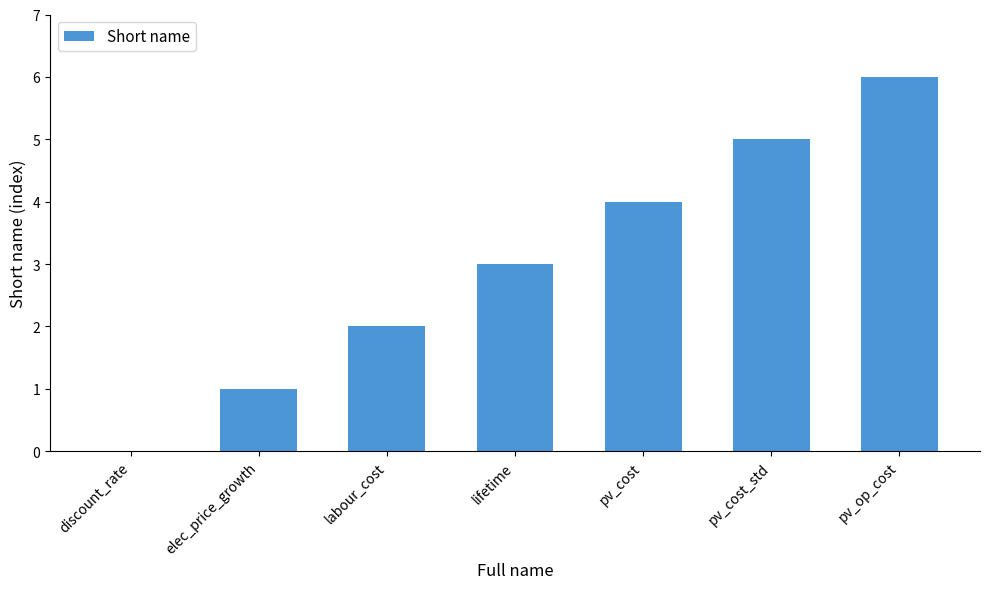

How many values are between 1 and 5?

5